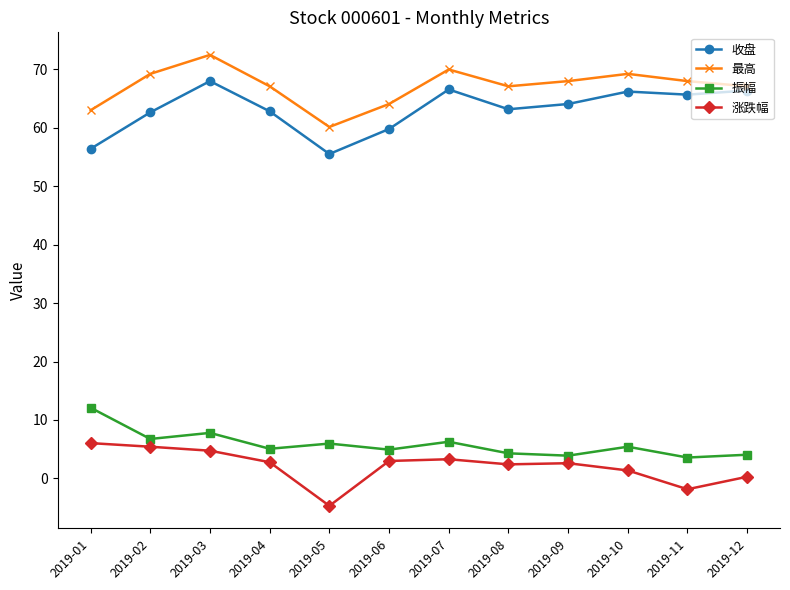

What is the average value of the 最高 series?

67.1